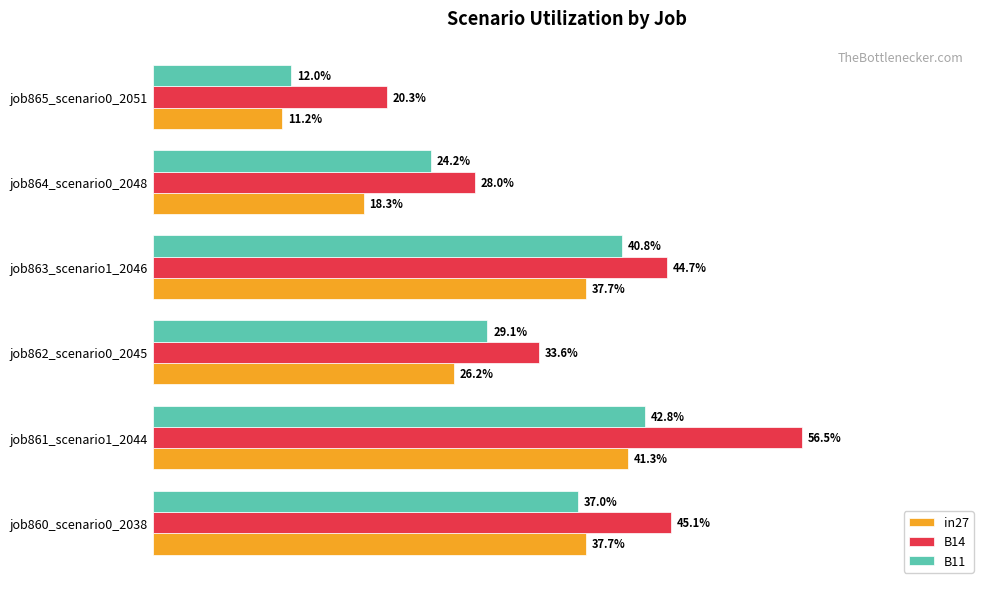

What are all the series names shown in the legend?

in27, B14, B11